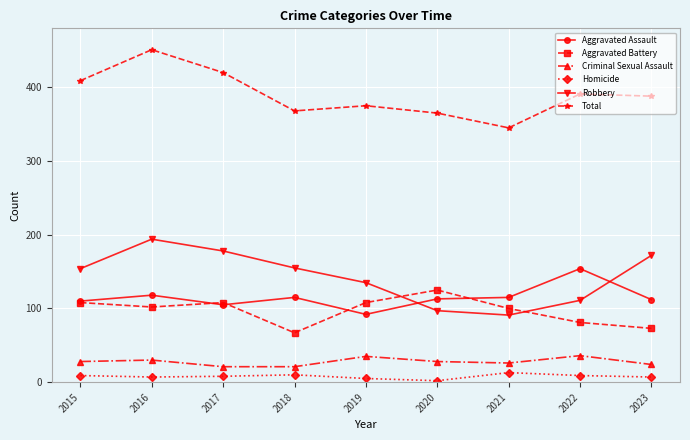

Is the value of Homicide at 2018 greater than the value of Aggravated Battery at 2023?

No